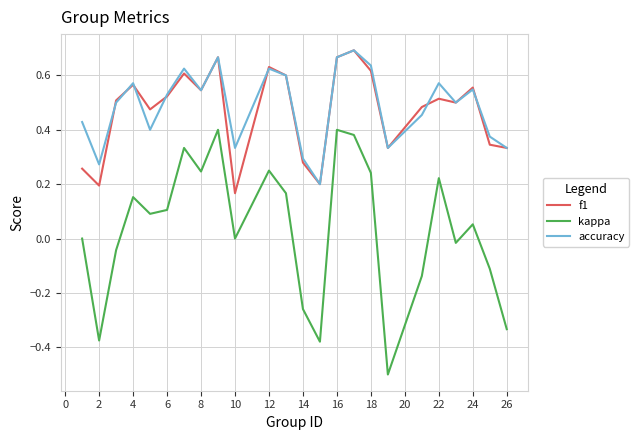

True or false: accuracy and kappa intersect in this chart.

False